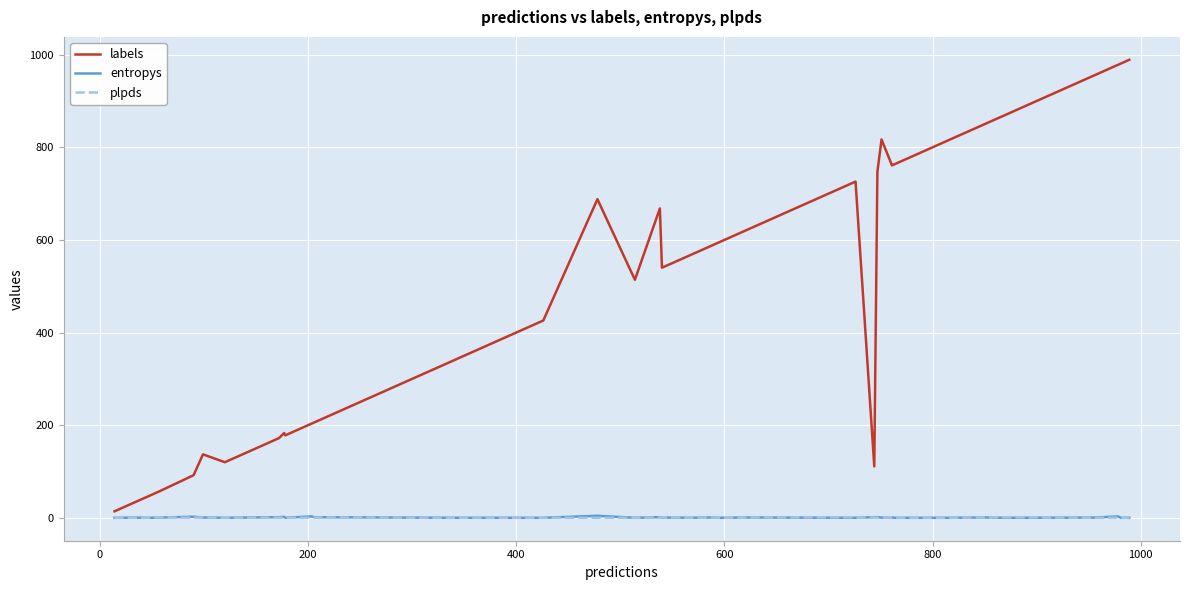

Which series has the largest total across all categories?

labels